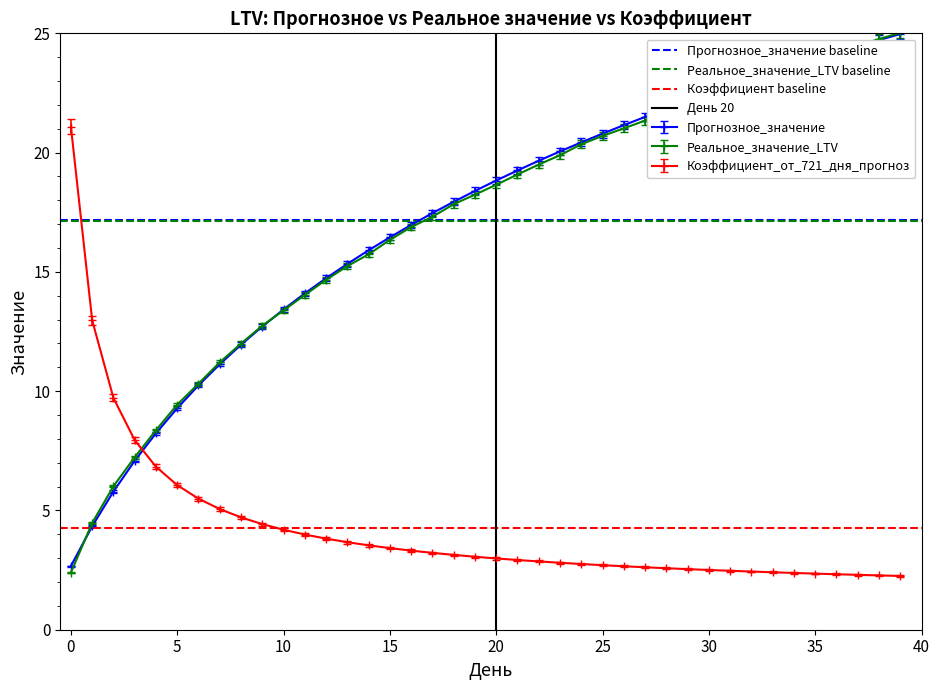

The value of Коэффициент_от_721_дня_прогноз at 0 is 21.1. True or false?

True